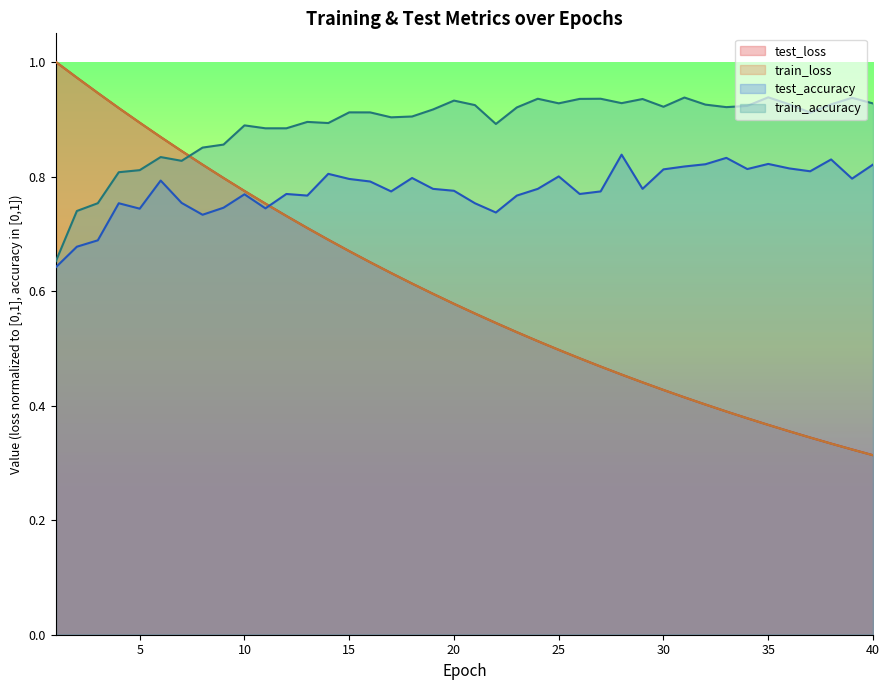

The train_loss series shows 0.5 at 10. True or false?

False